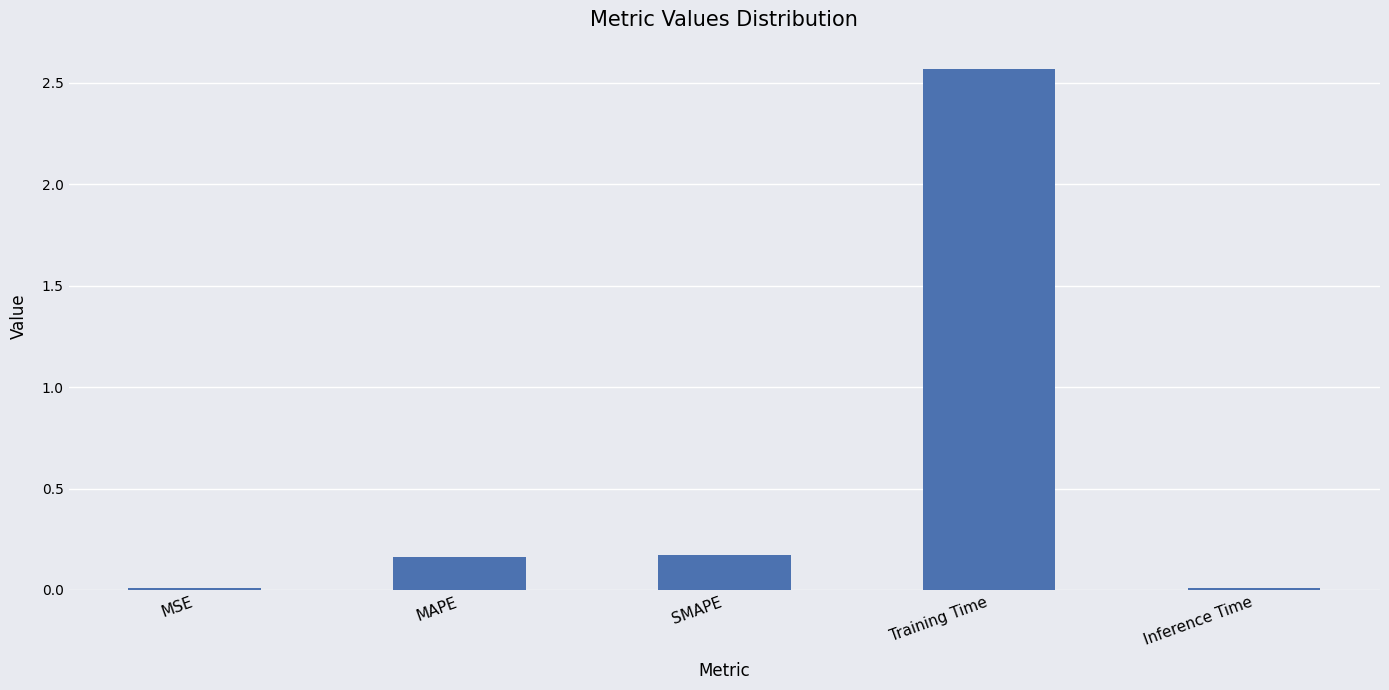

Which category has the highest value across all series?

Training Time